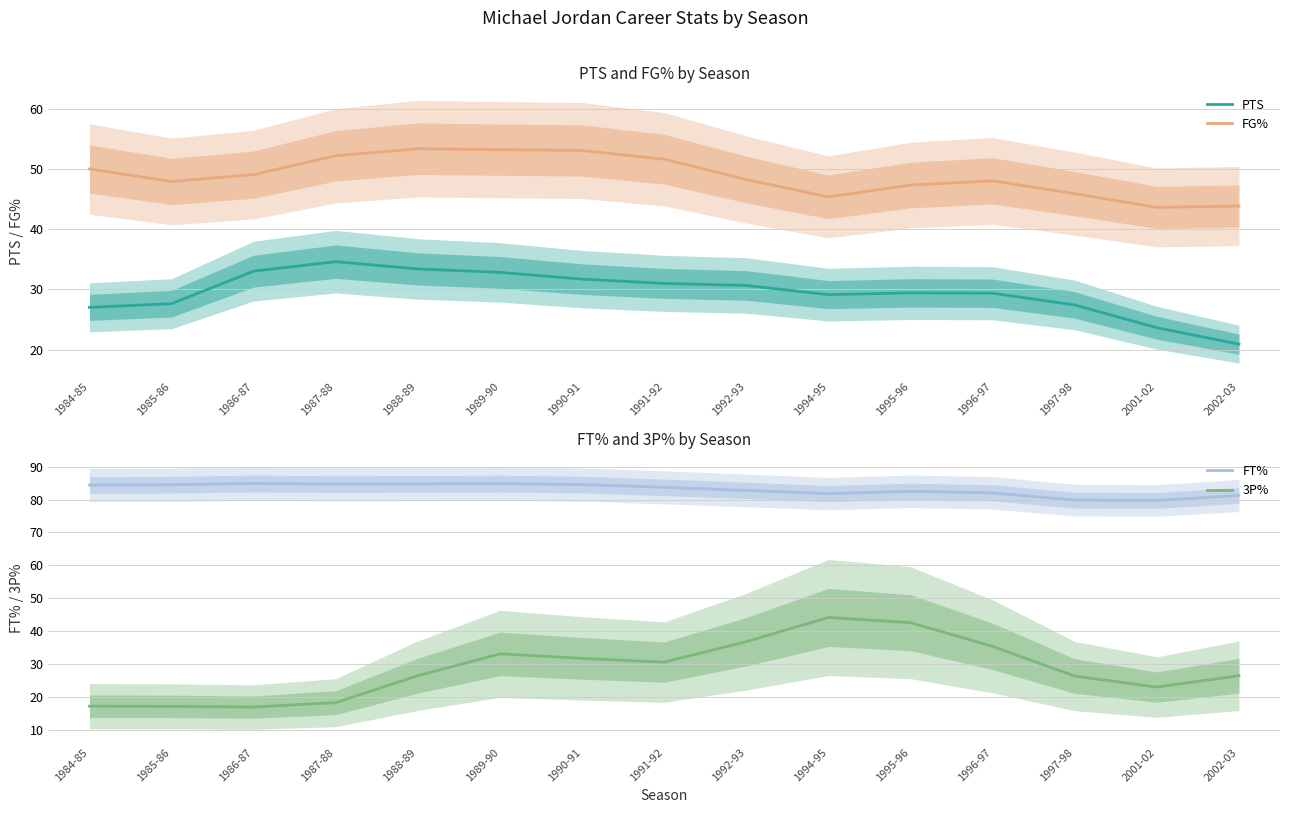

Is the value of 3P% at 1984-85 greater than the value of FG% at 1985-86?

No